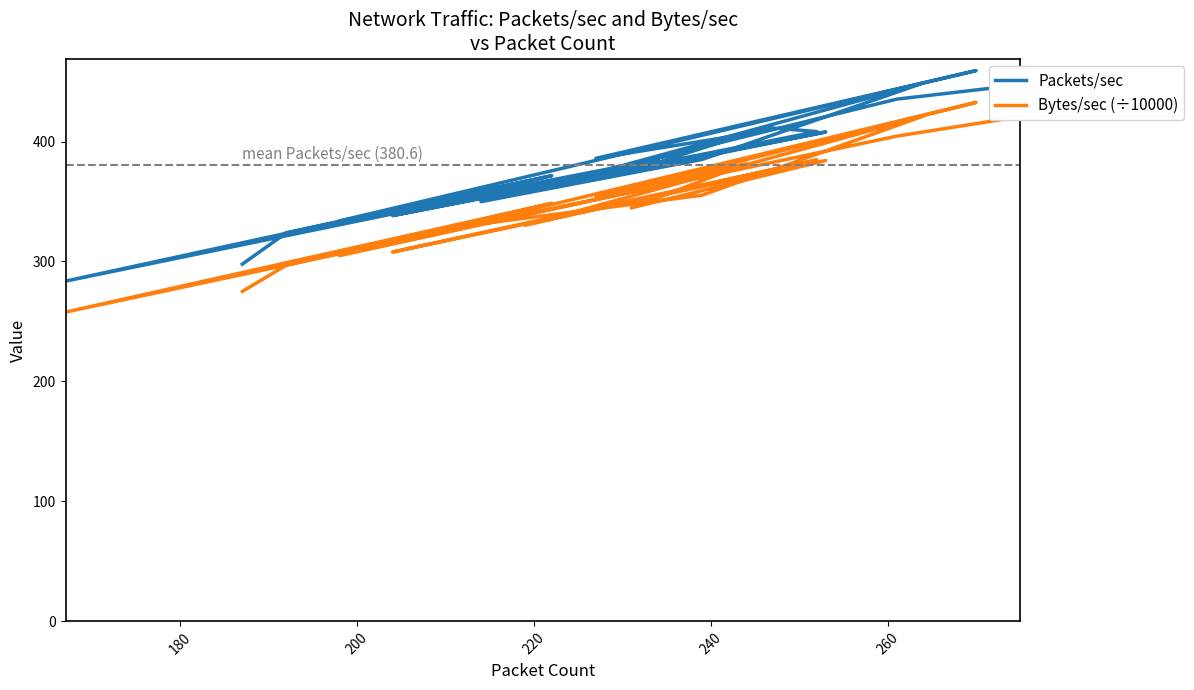

What is the minimum value for Packets/sec?

283.6